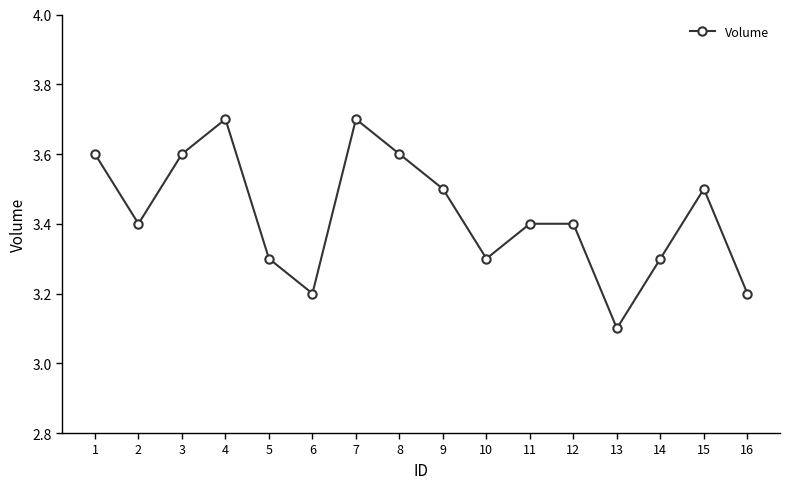

True or false: the data shows 3.5 at 15.

True